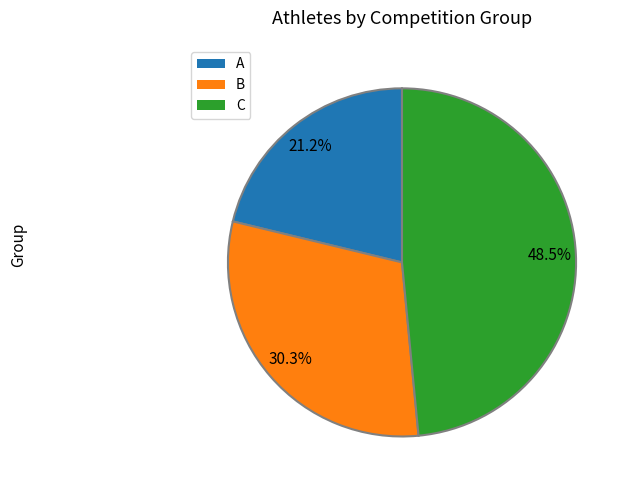

Is it true that B is 20% of the pie?

False